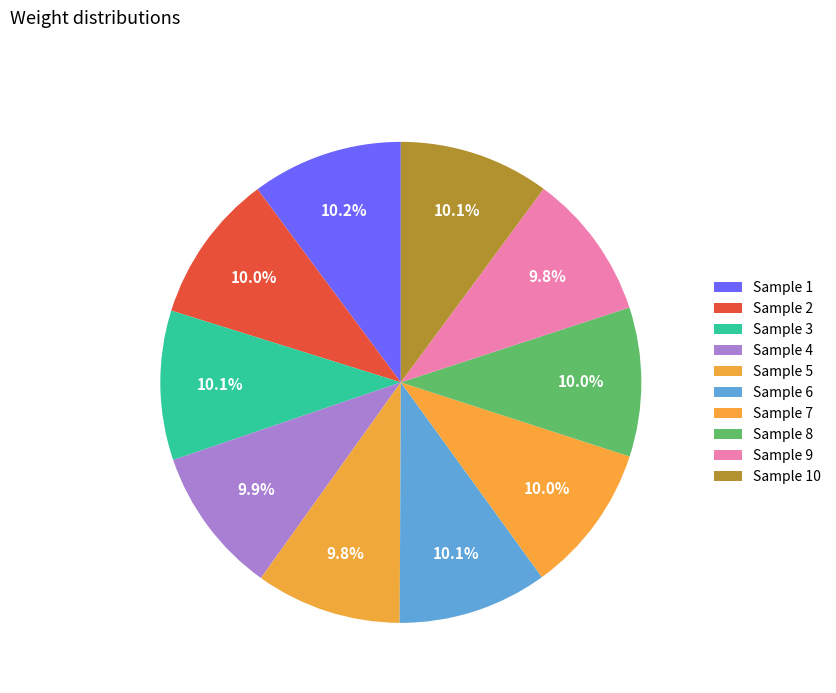

How many segments does this pie chart have?

10